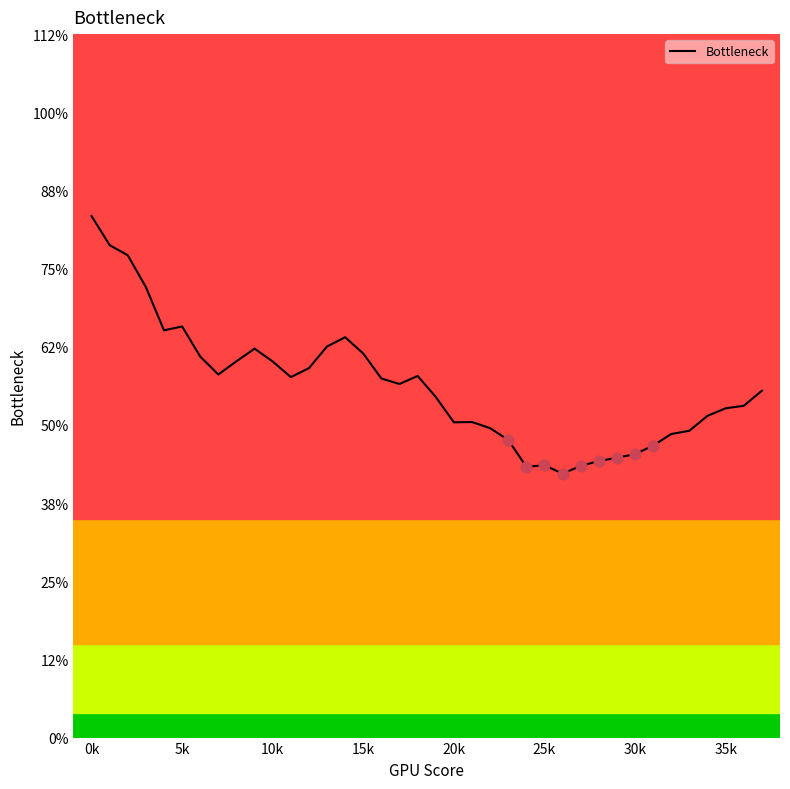

Is this an area chart (filled region under the line)?

Yes